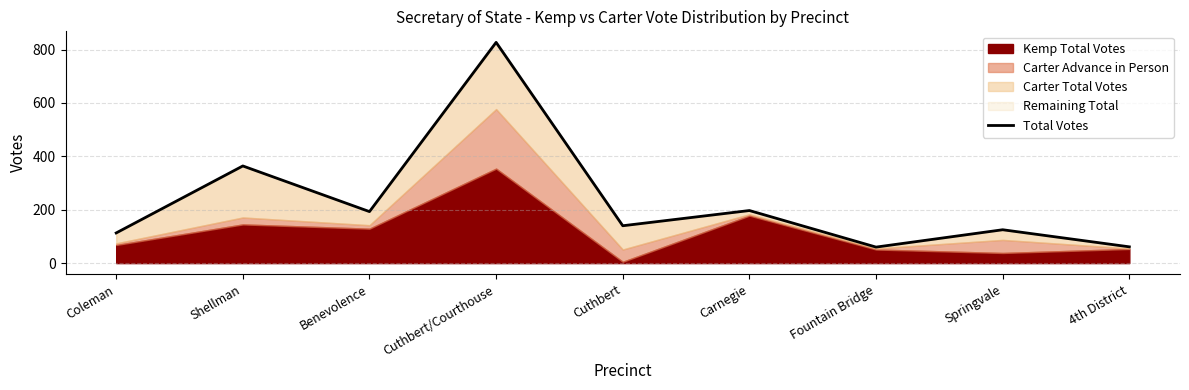

Which category has the highest value across all series?

Cuthbert/Courthouse